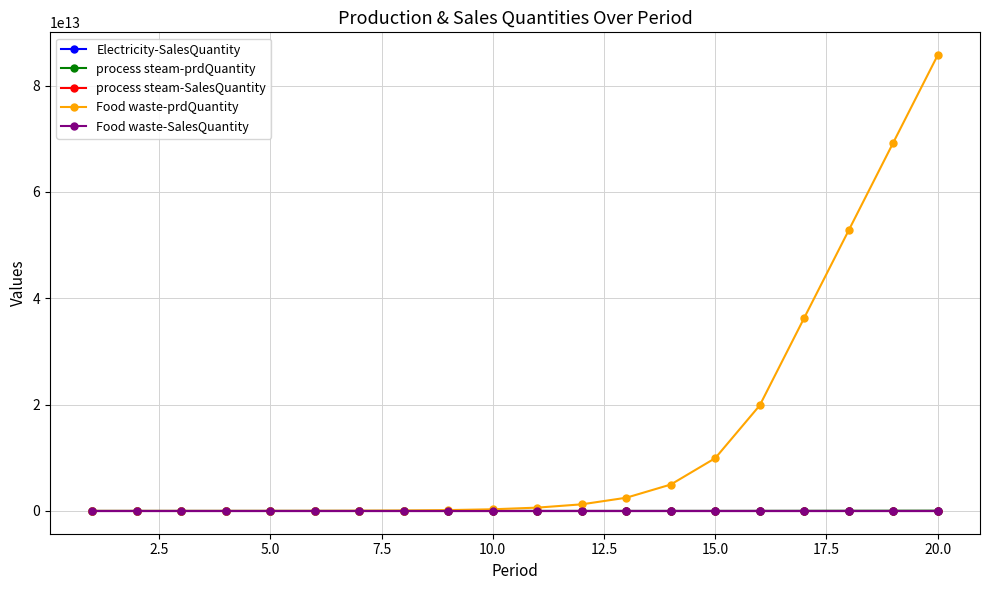

True or false: process steam-SalesQuantity has more than 1 interior local peaks.

True